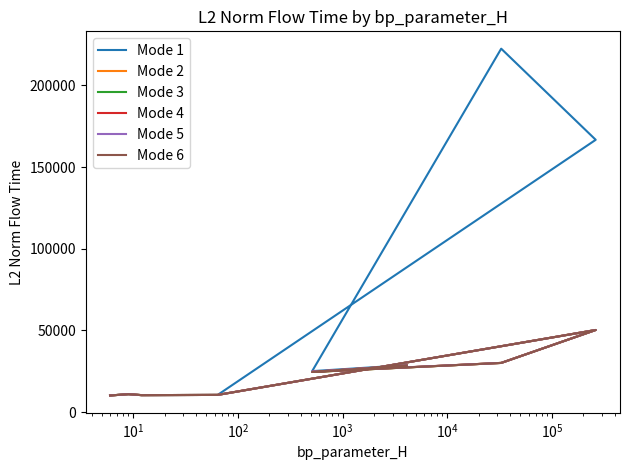

Read the Mode 4 value at $\mathdefault{10^{2}}$.

10501.3